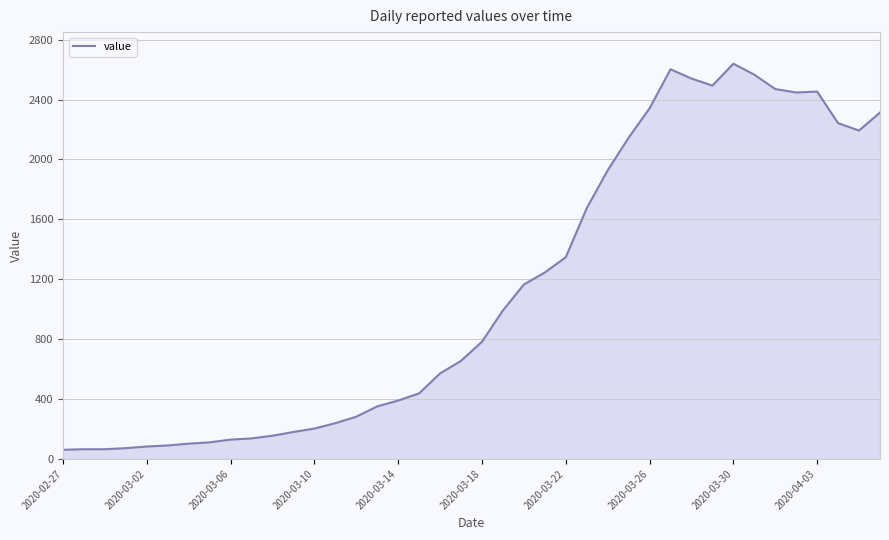

What is the minimum value shown in the chart?

61